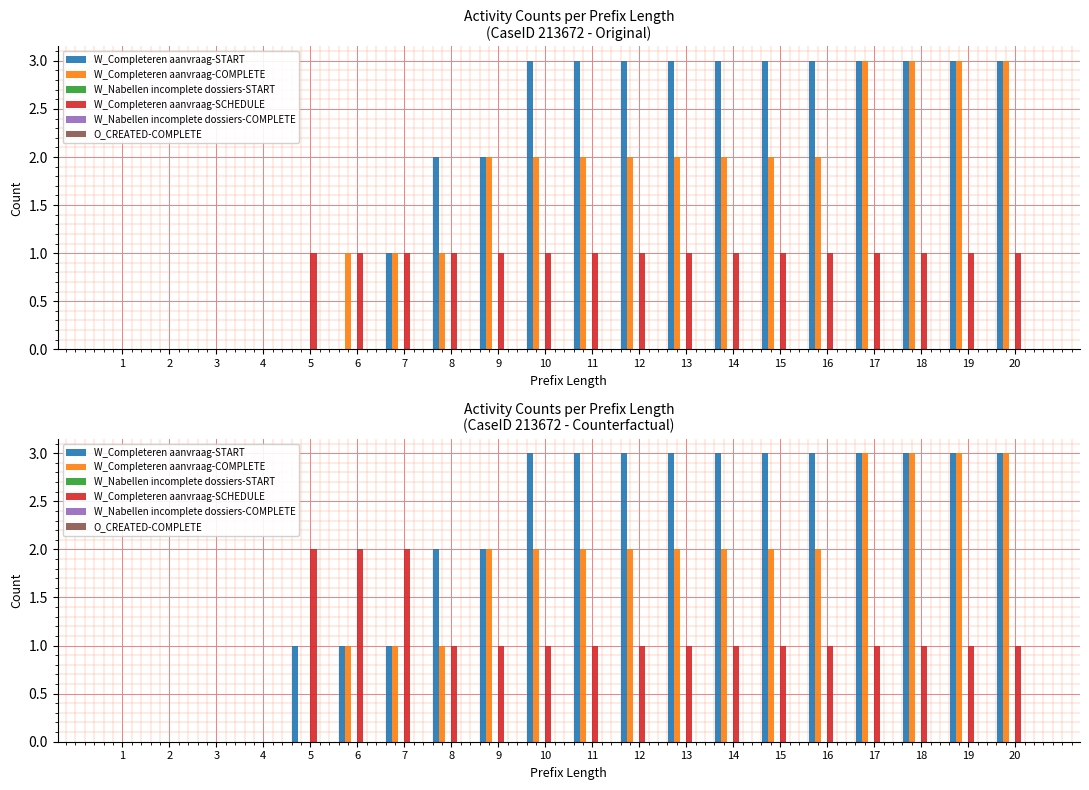

Rank the series at 14 from highest to lowest value.

W_Completeren aanvraag-START, W_Completeren aanvraag-COMPLETE, W_Completeren aanvraag-SCHEDULE, W_Nabellen incomplete dossiers-START, W_Nabellen incomplete dossiers-COMPLETE, O_CREATED-COMPLETE